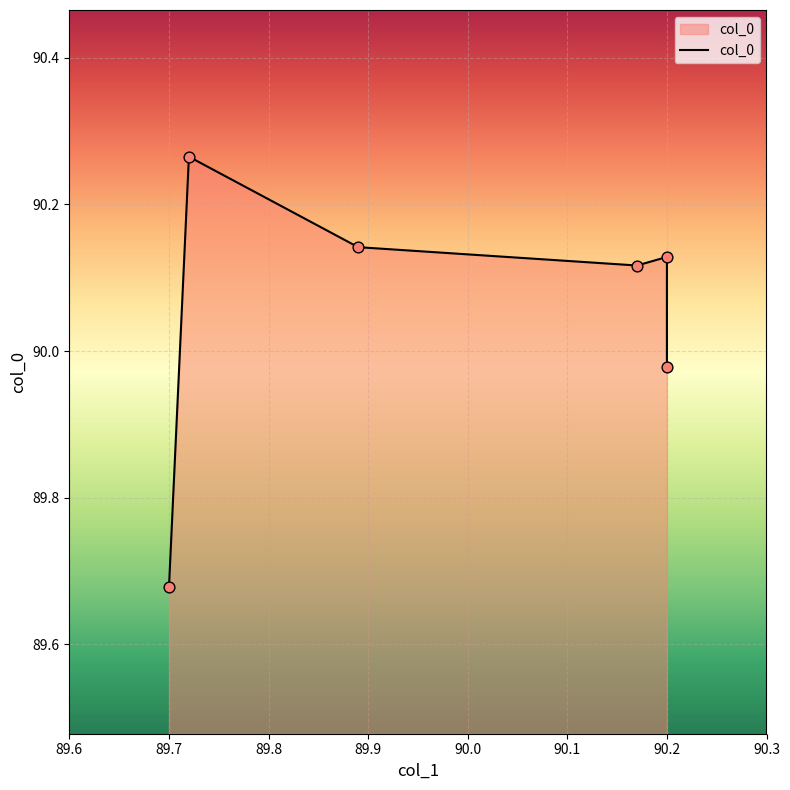

Between 89.89 and 90.2, which is larger?

89.89